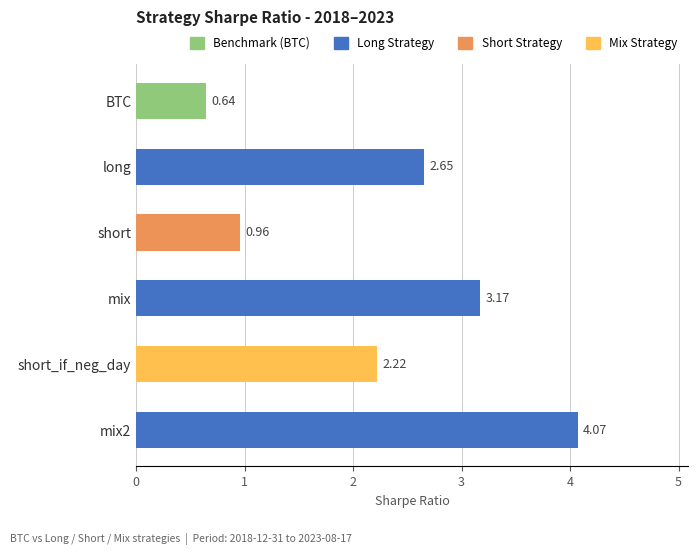

What is the change in value from mix2 to long?

-1.4